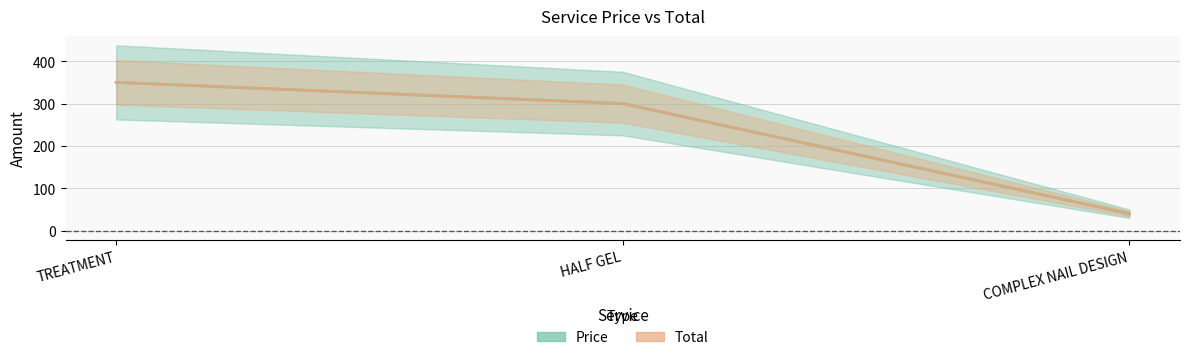

How many lines are shown in the chart?

2